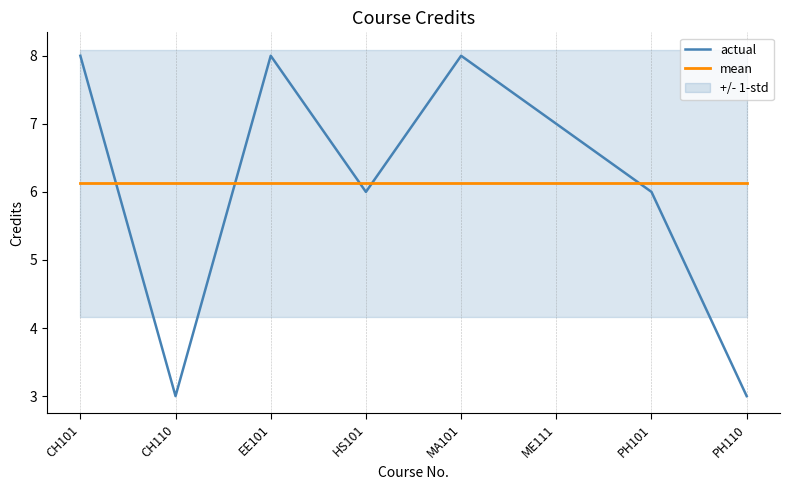

What is the minimum value for actual?

3.0